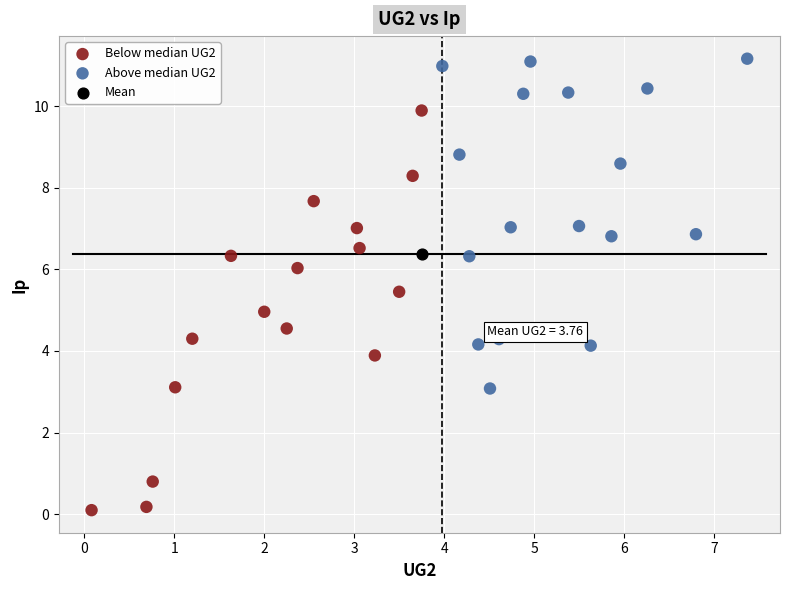

Which series contains the highest Y value?

Above median UG2